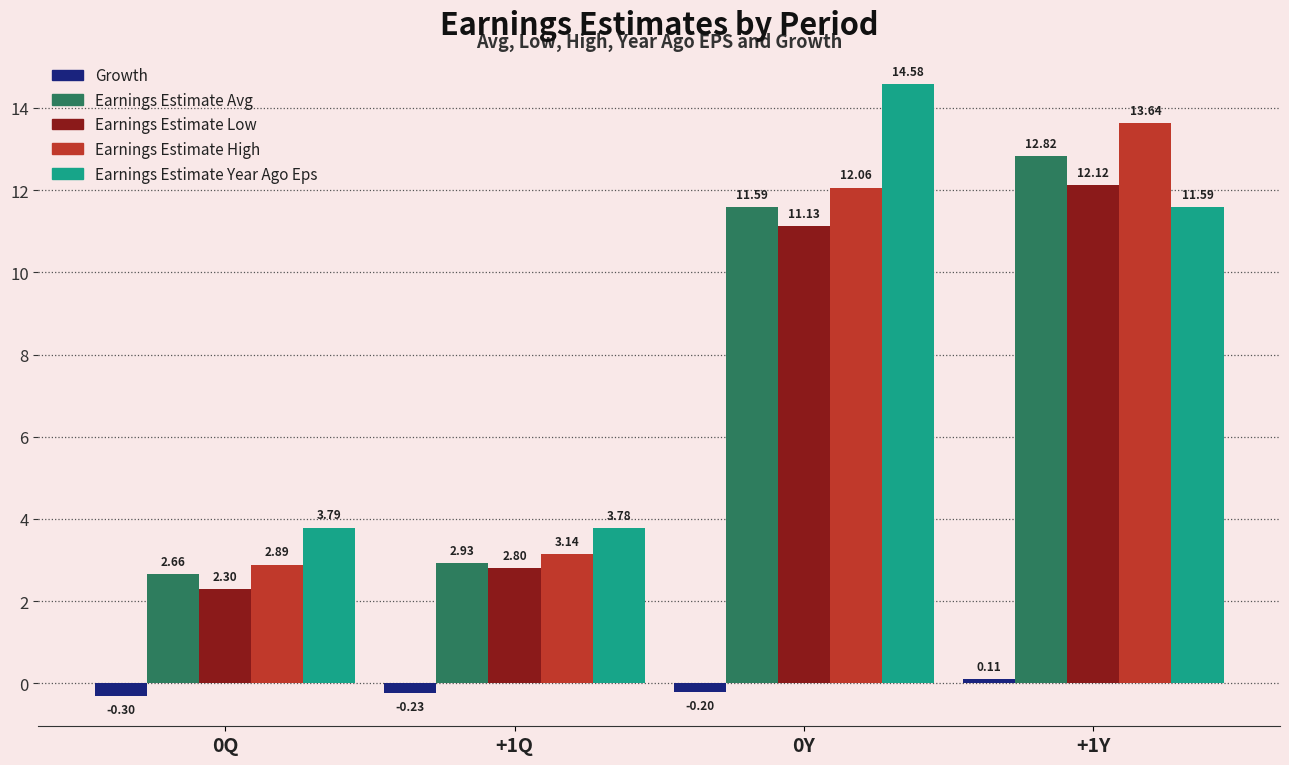

Between 0Q and +1Y, which series saw the biggest shift?

Earnings Estimate High